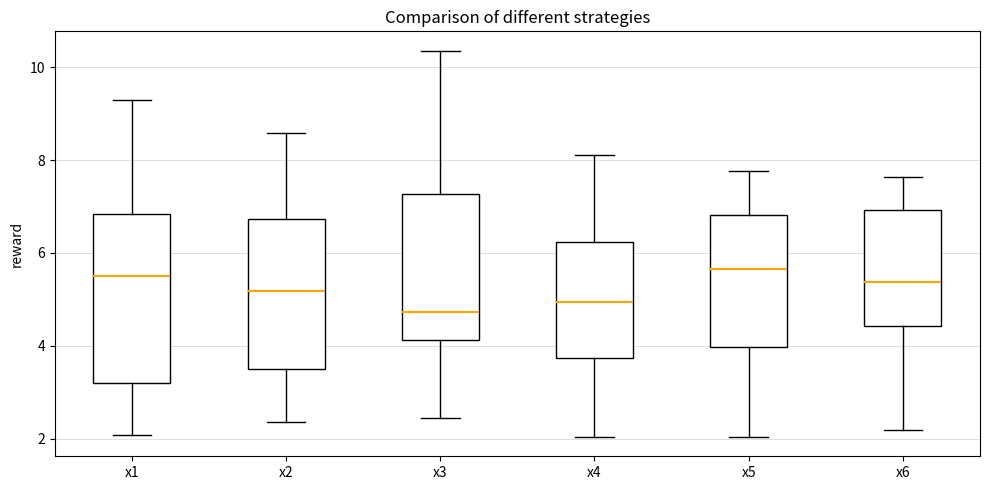

Where does the lower whisker of the box for x4 end on the y-axis? The values are not printed on the chart, so give them approximately, as read against the axis.

2.0